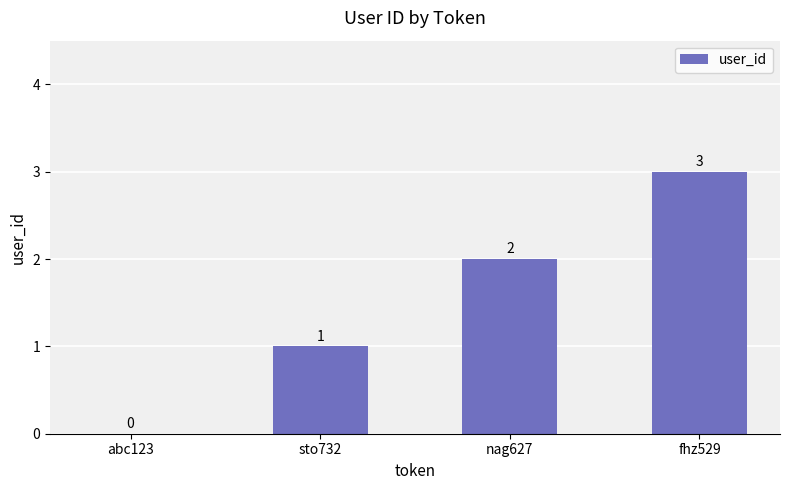

Count the values in the range 1 to 3.

3